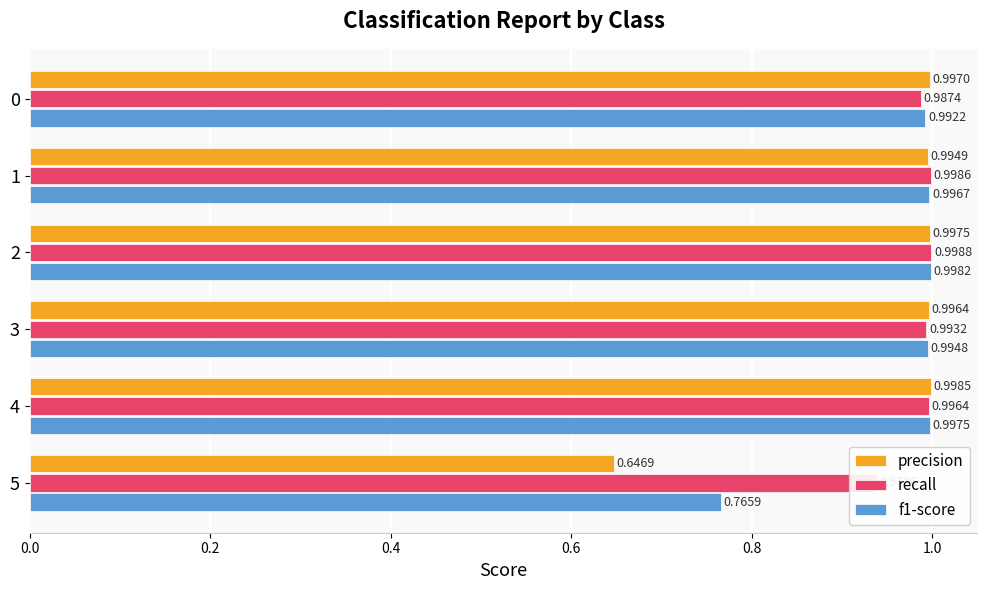

What is the difference between the maximum and minimum values in the f1-score series?

0.2